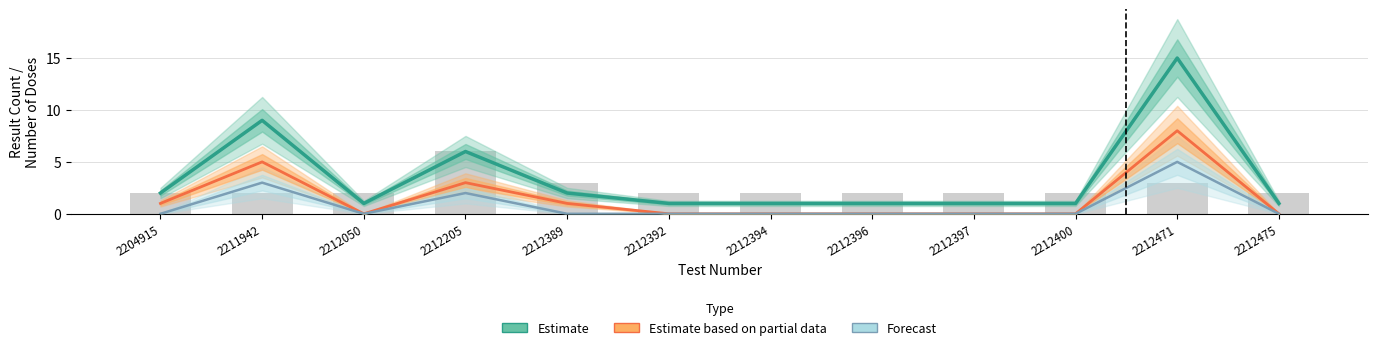

What are all the series names shown in the legend?

Estimate, Estimate based on partial data, Forecast